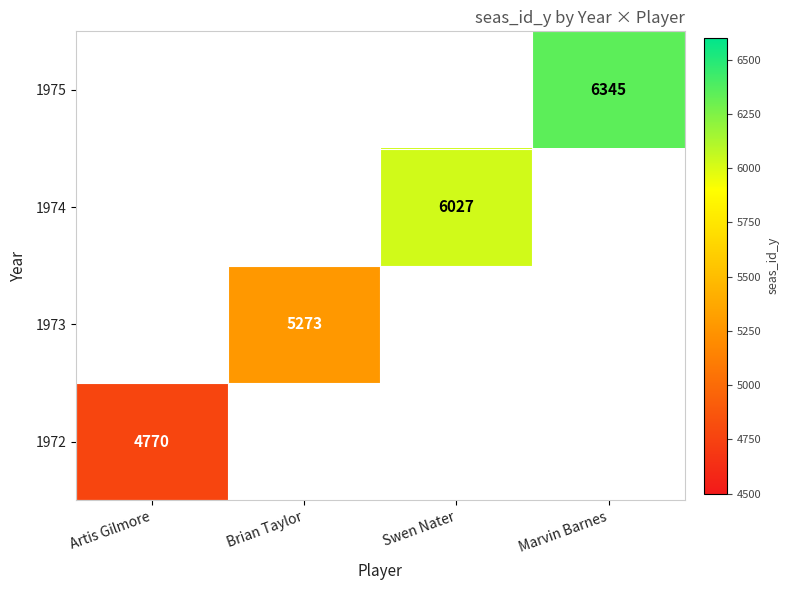

Count the number of data series in this chart.

4